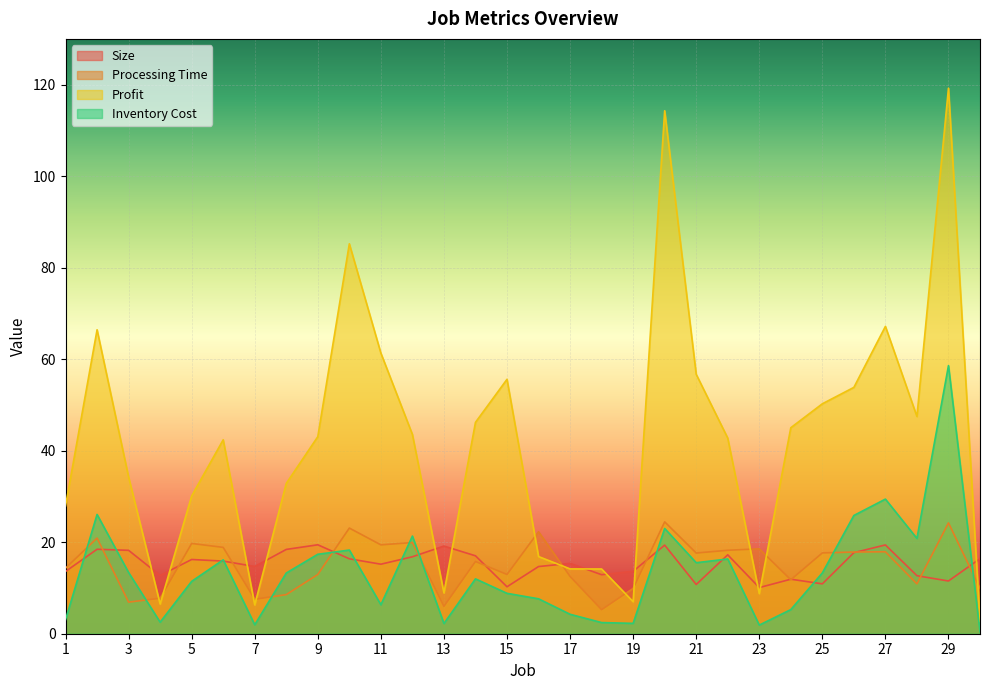

What is the approximate value of Size at 21?

10.8